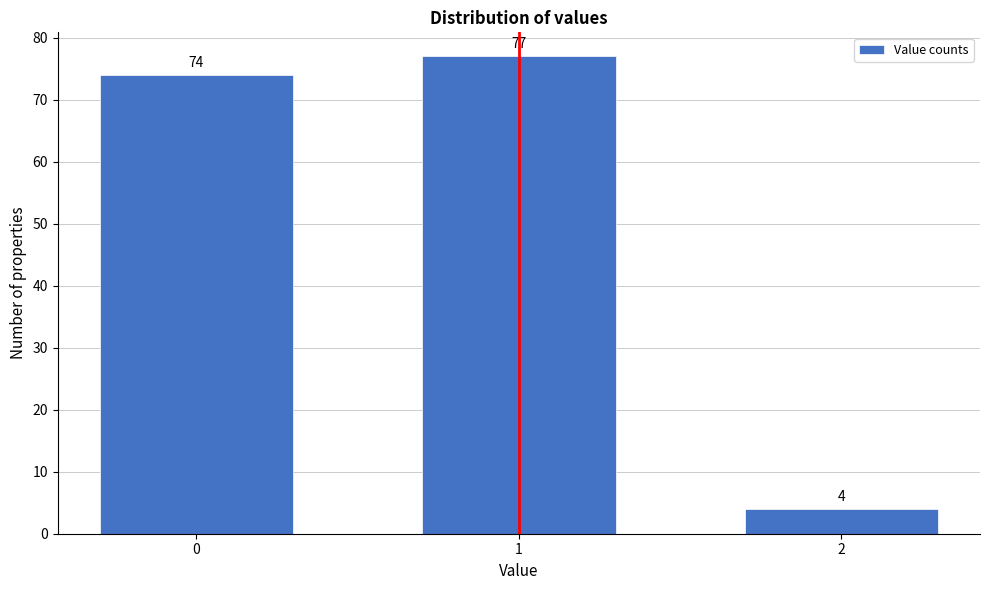

Reading left to right, extract all data points from this chart.

74	77	4